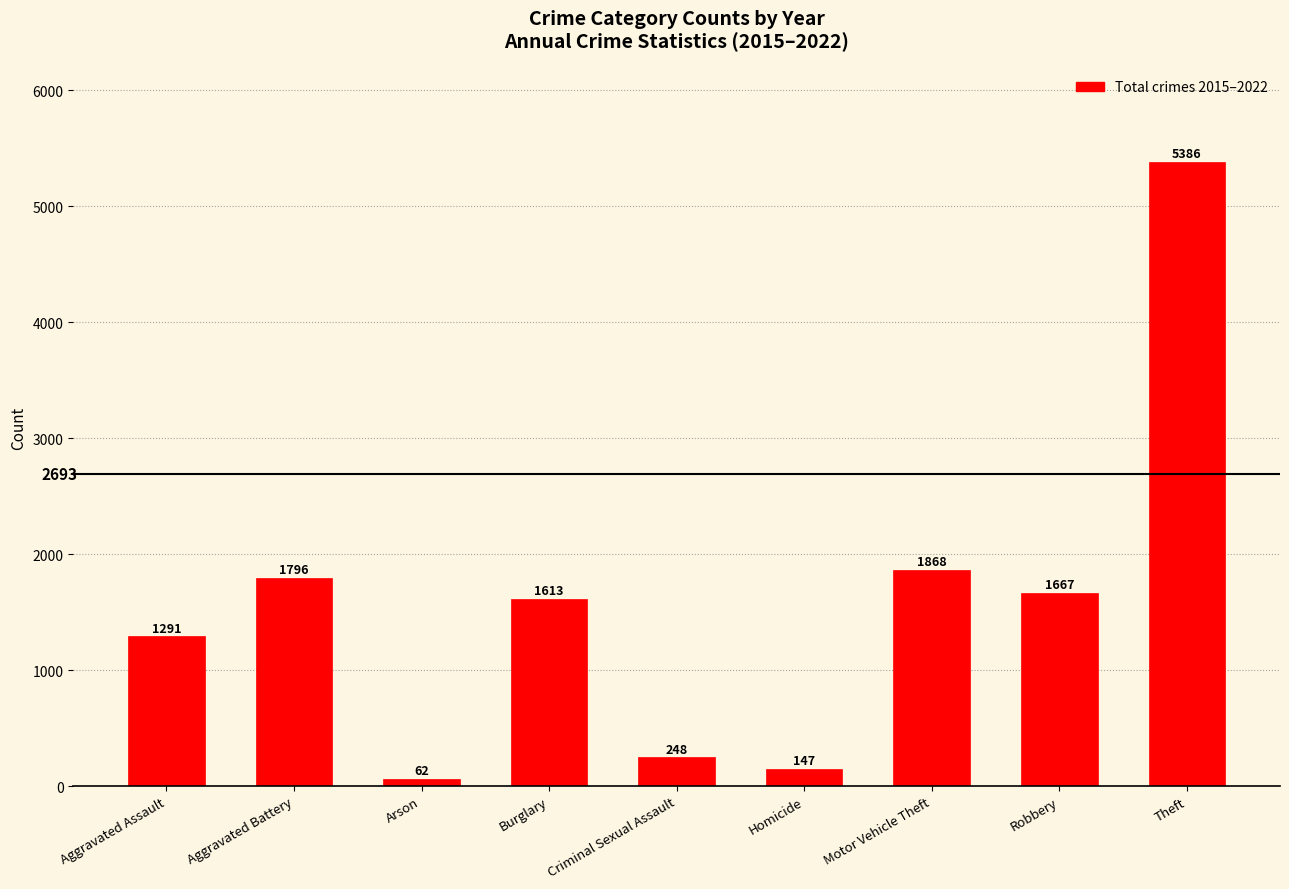

Rank the categories by value from lowest to highest.

Arson, Homicide, Criminal Sexual Assault, Aggravated Assault, Burglary, Robbery, Aggravated Battery, Motor Vehicle Theft, Theft